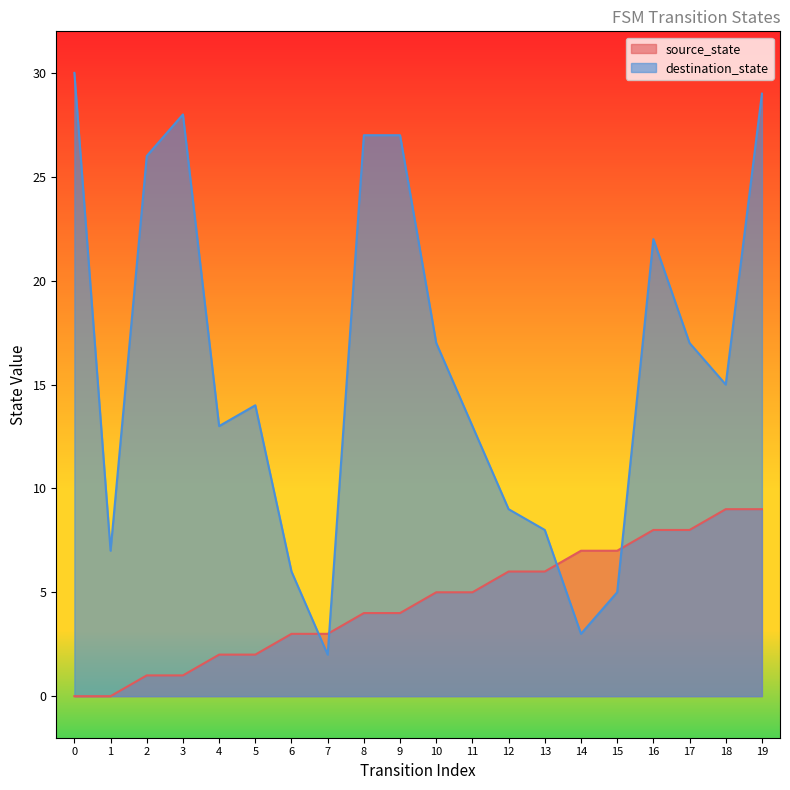

True or false: source_state and destination_state cross at least once.

True